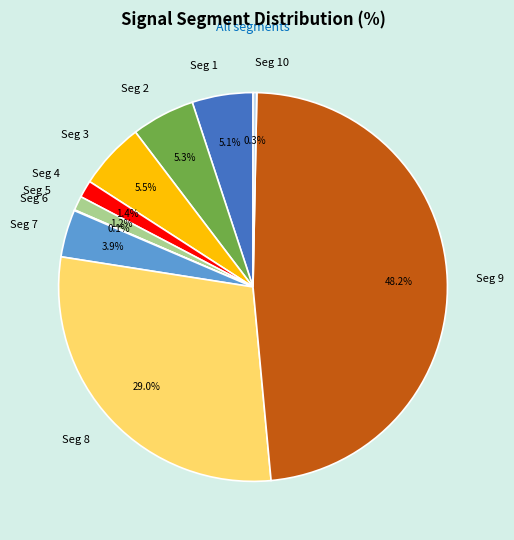

Is there a majority slice in this chart?

No